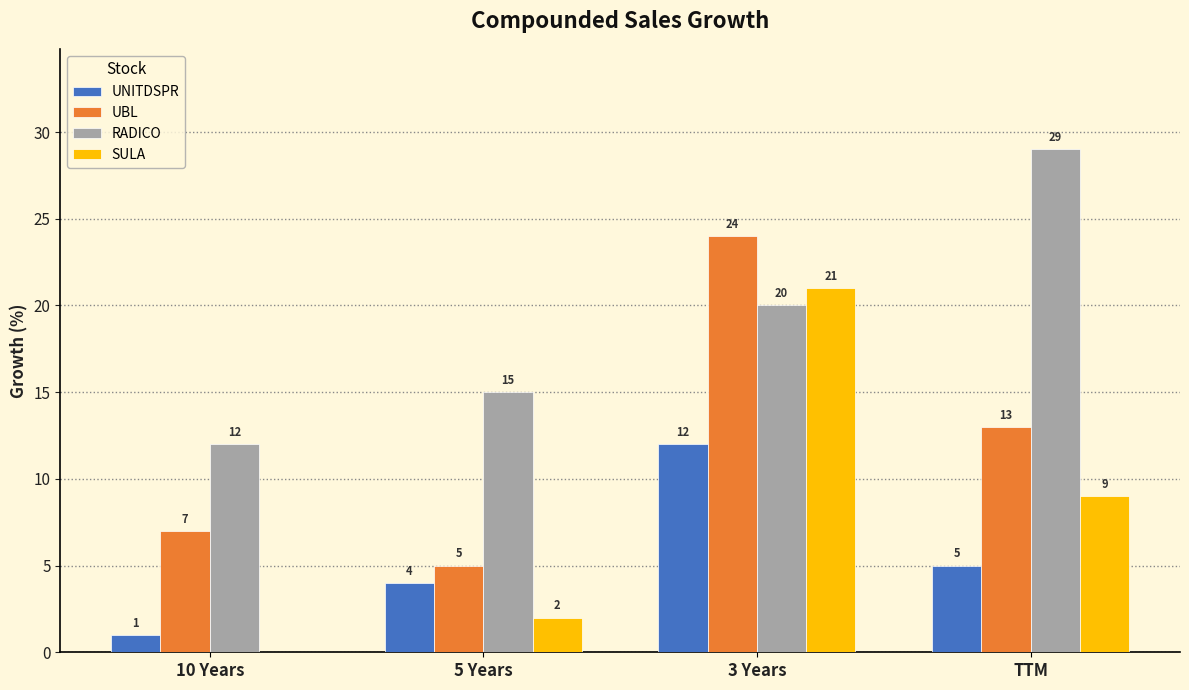

Does the chart contain stacked bars?

No